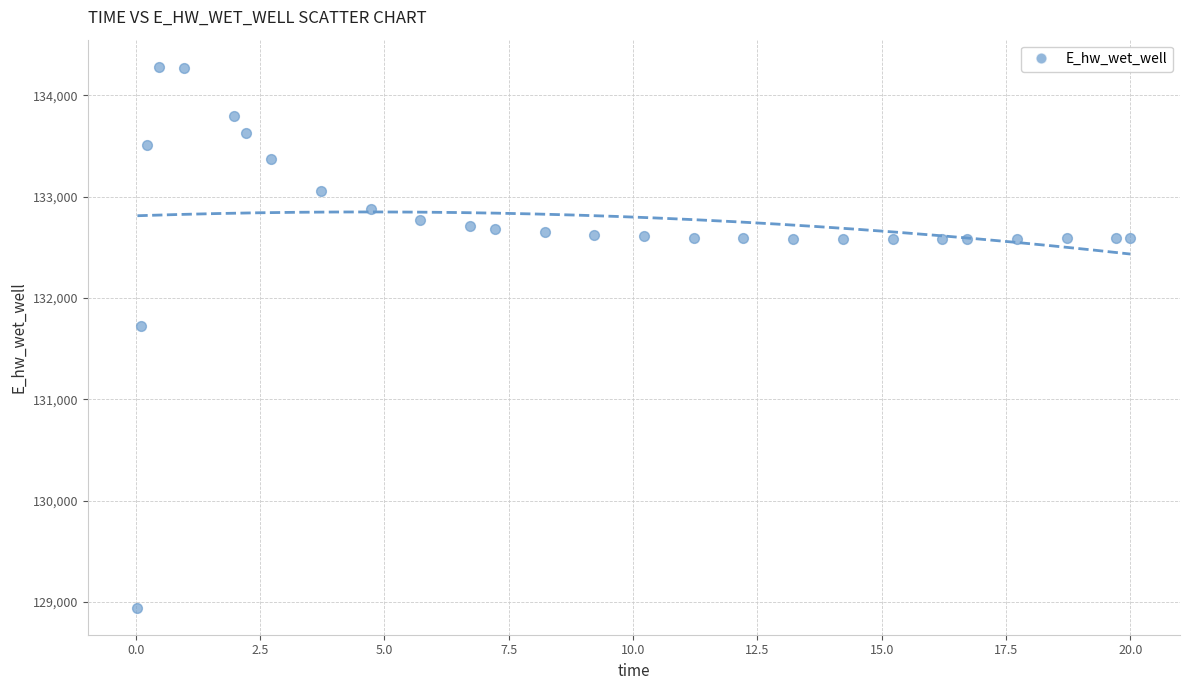

What Y value in the scatter plot is closest to 131612?

131728.2